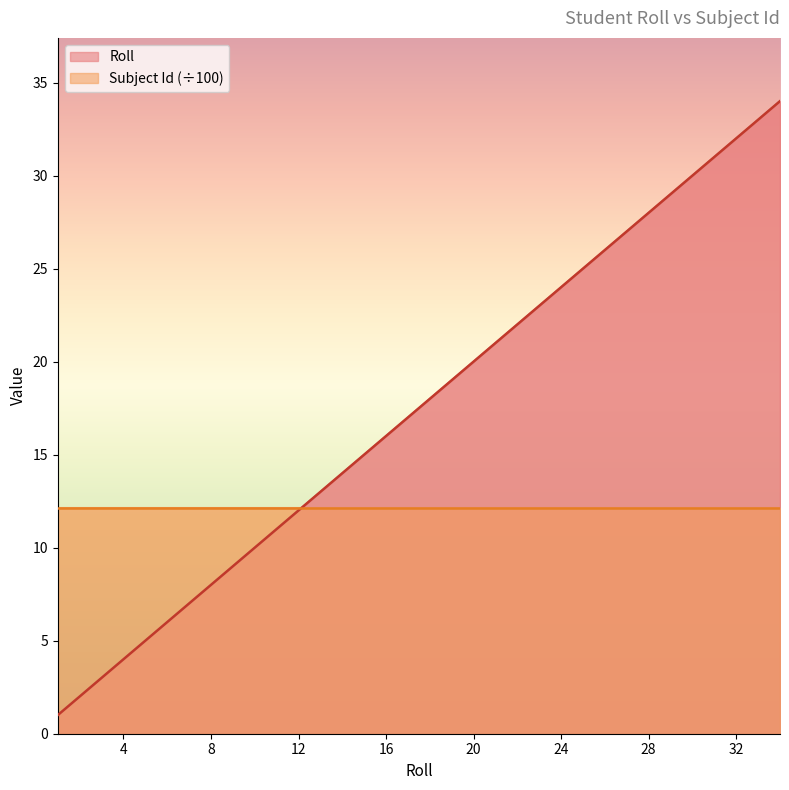

List the labels in order of value, smallest first.

1, 2, 3, 4, 5, 6, 7, 8, 9, 10, 12, 13, 14, 15, 16, 17, 18, 19, 20, 21, 22, 23, 24, 25, 26, 28, 29, 30, 31, 32, 33, 34